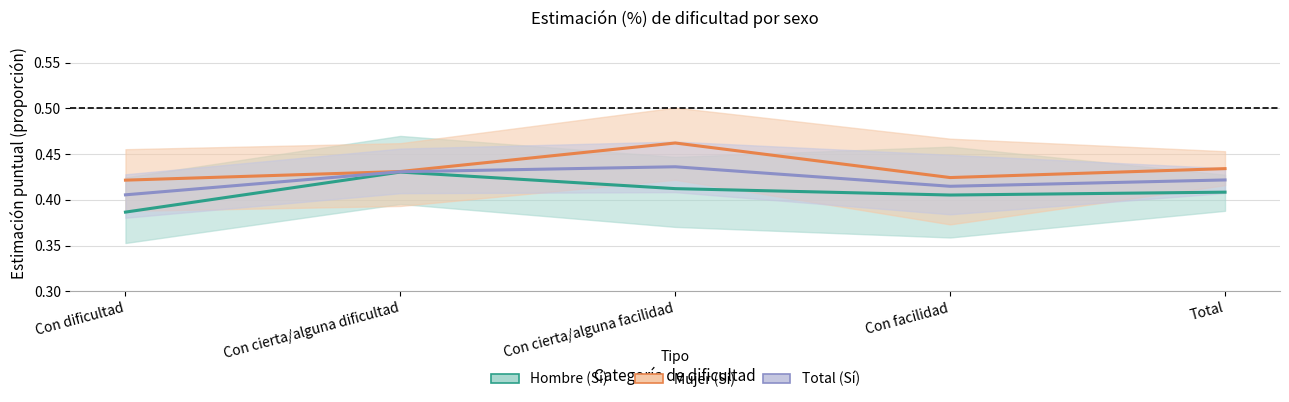

Where is the first local minimum for Mujer (Sí)?

Con facilidad